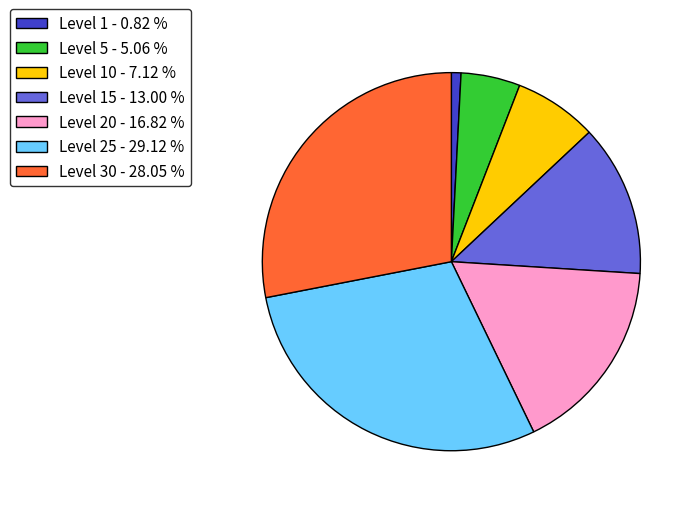

What is the smallest slice in the pie chart?

Level 1 - 0.82 %